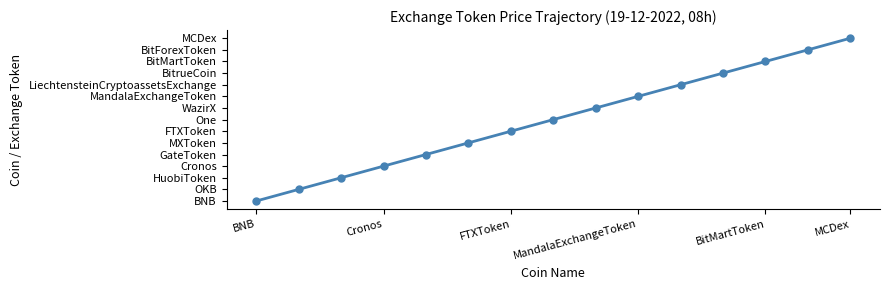

Rank the categories by value from highest to lowest.

14, 13, 12, 11, 10, 9, 8, 7, 6, MCDex, BitMartToken, MandalaExchangeToken, FTXToken, Cronos, BNB